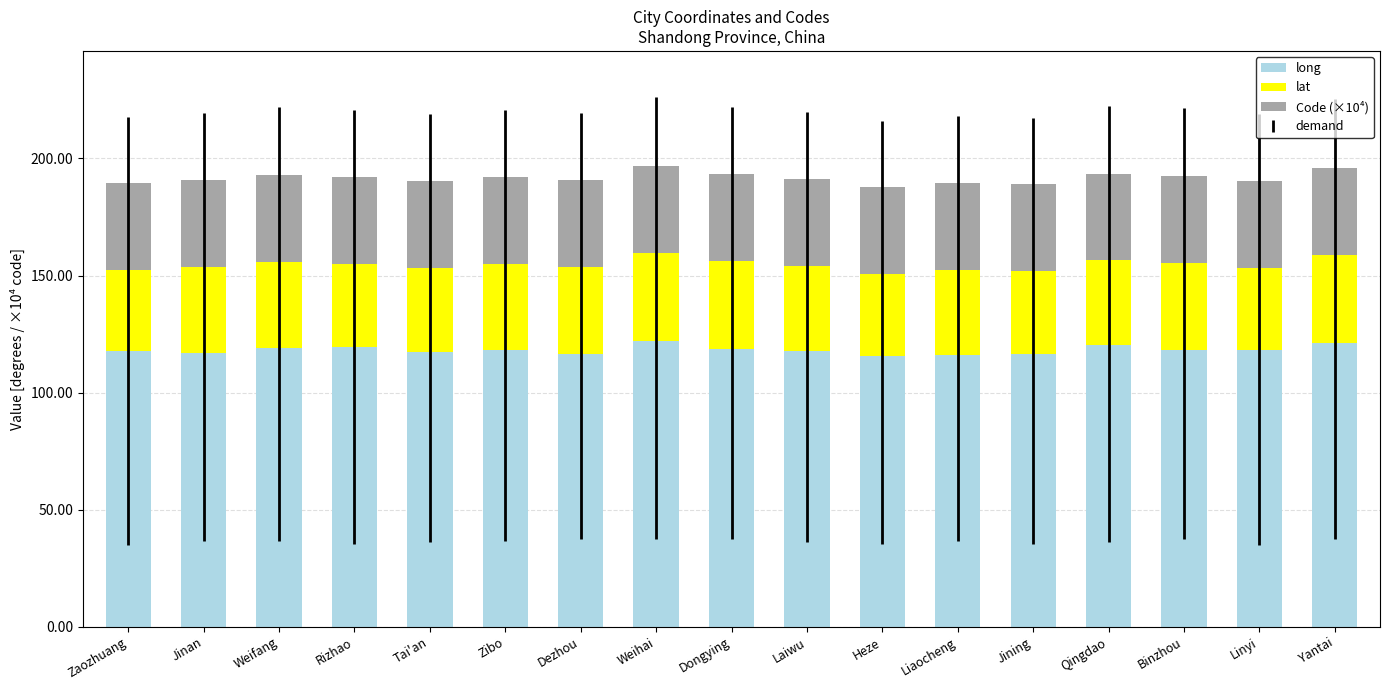

Is it true that long equals 46.4 at Laiwu?

False